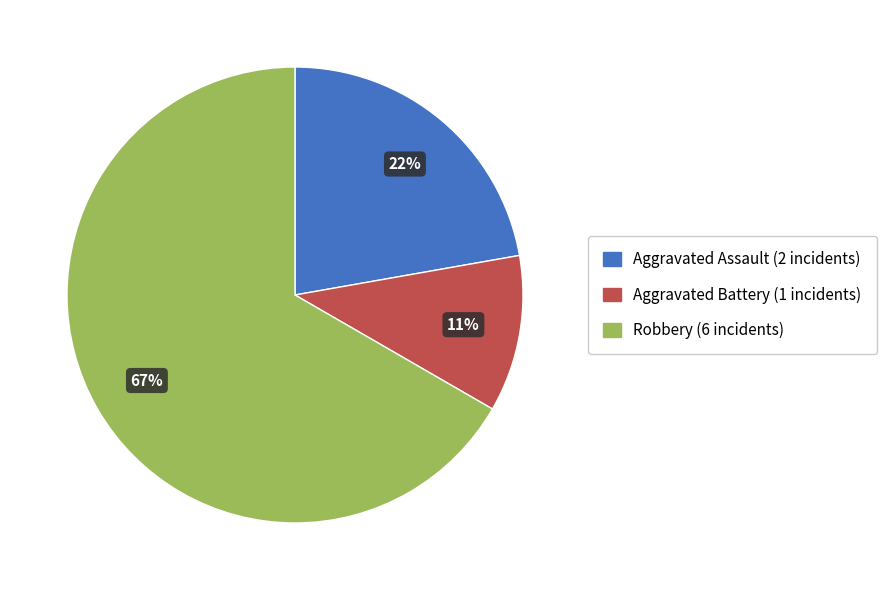

What is the smallest slice in the pie chart?

Aggravated Battery